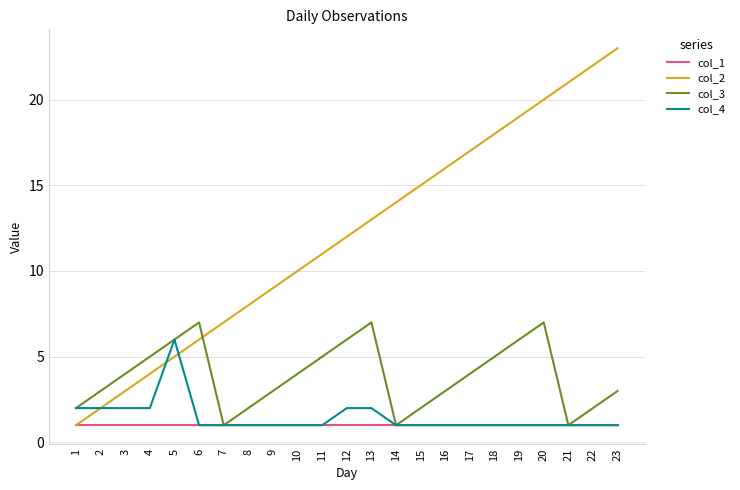

Which series changed the most between 20 and 21?

col_3